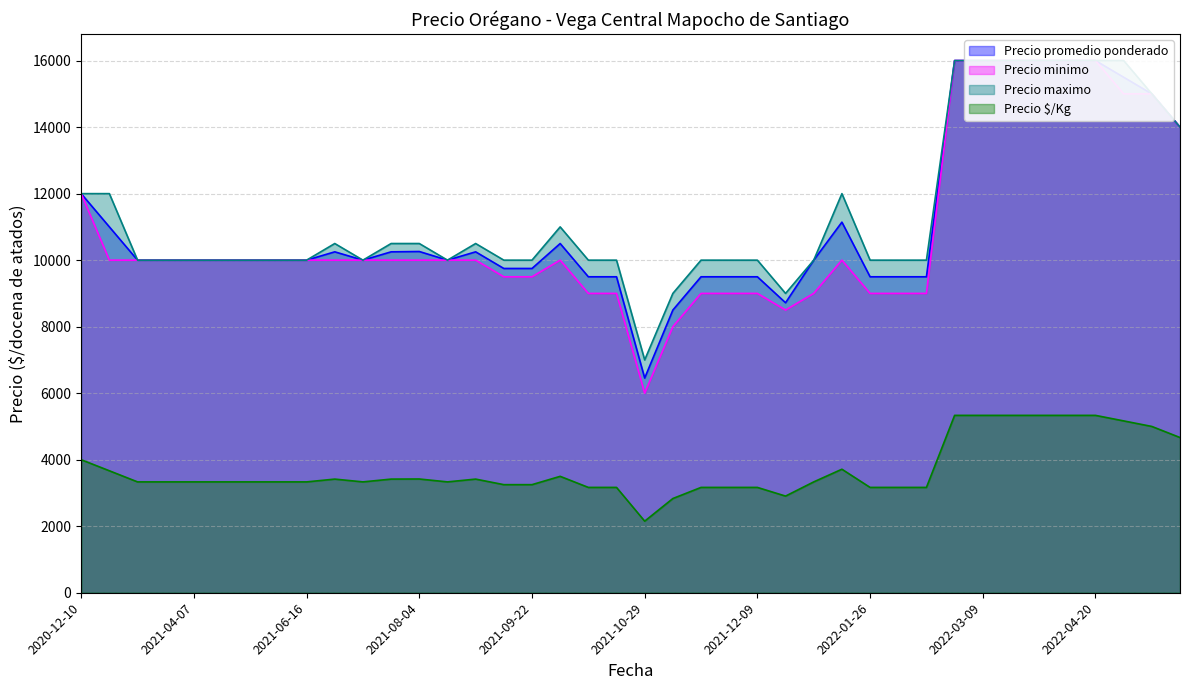

The value of Precio maximo at 2021-08-11 is 10000. True or false?

True